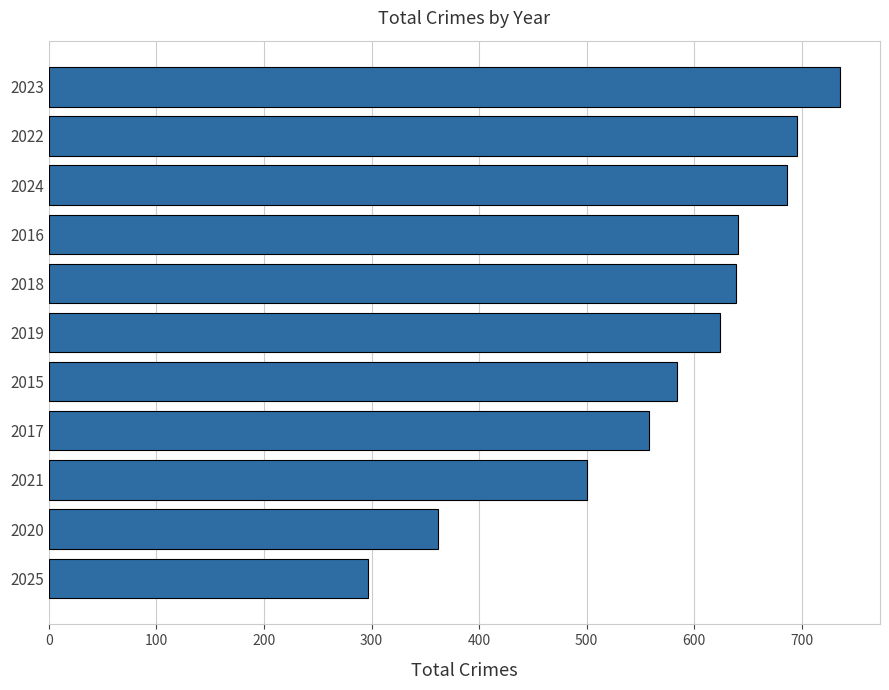

What is the ratio of the value at 2023 to the value at 2025?

2.5